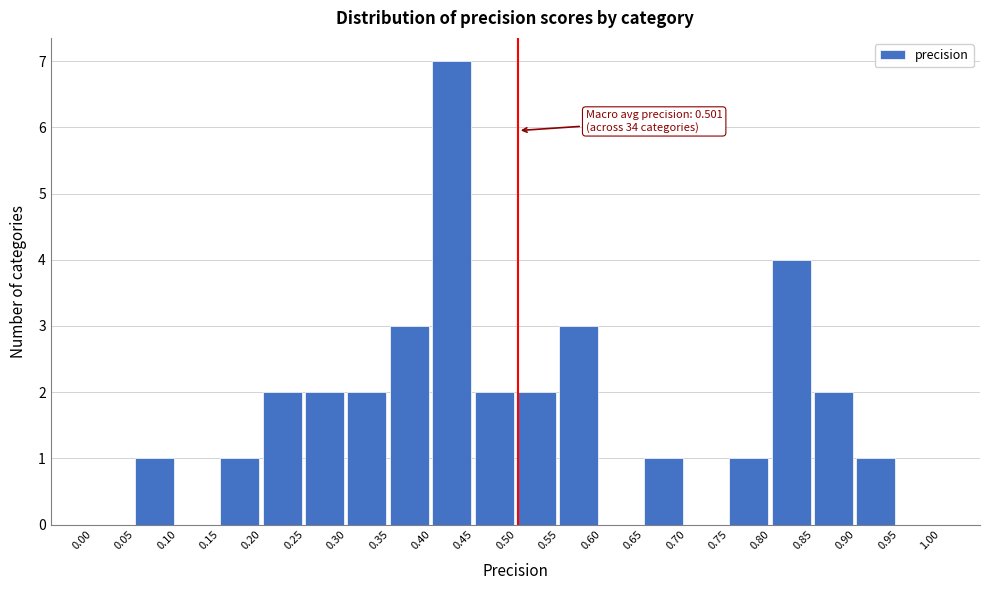

Over which range of the x-axis is the bar tallest?

0.40 to 0.45